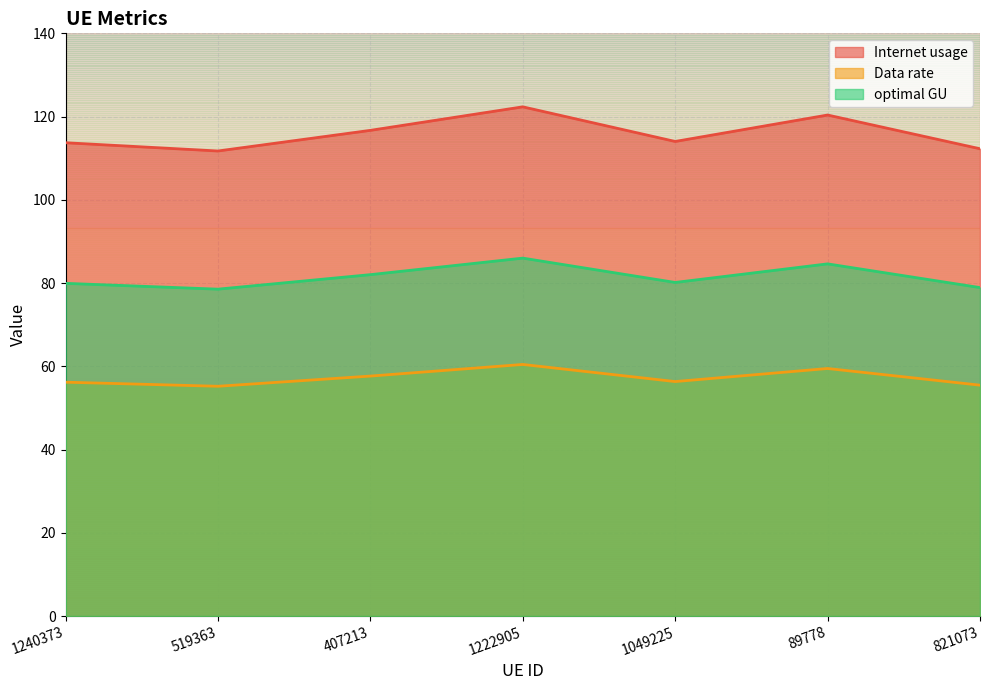

Rank the series at 1240373 from highest to lowest value.

Internet usage, optimal GU, Data rate